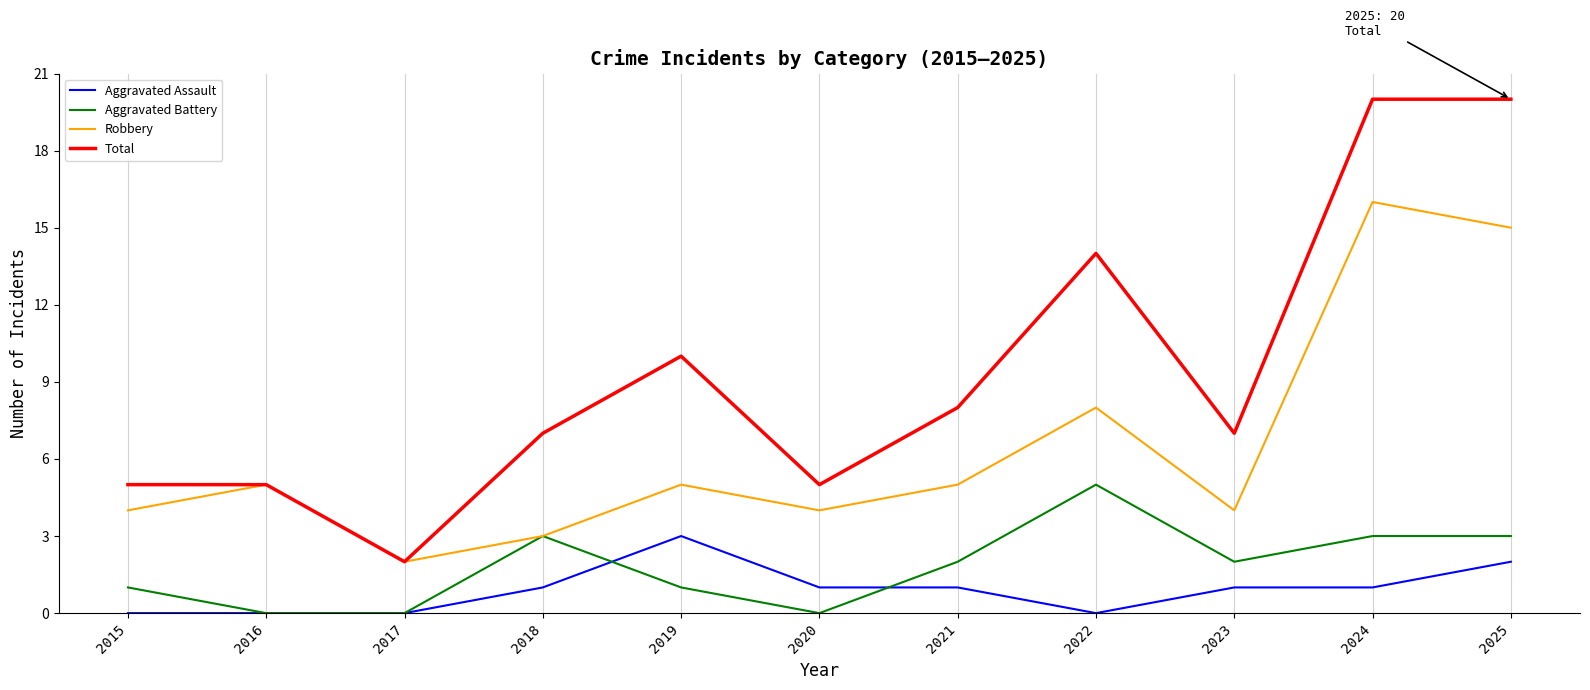

Is the value of Robbery at 2022 greater than the value of Total at 2016?

Yes